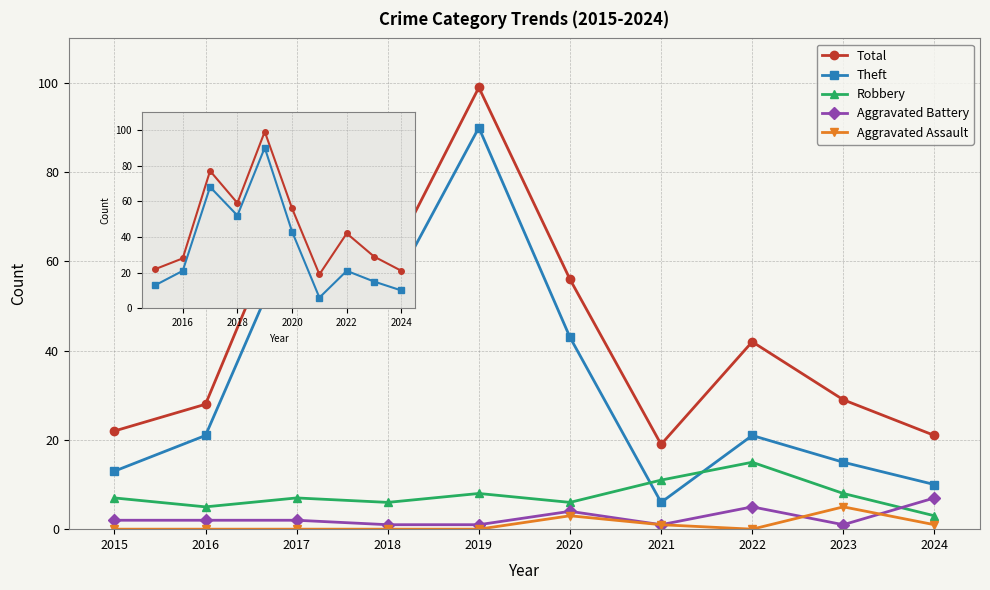

What is the average value of the Total series?

45